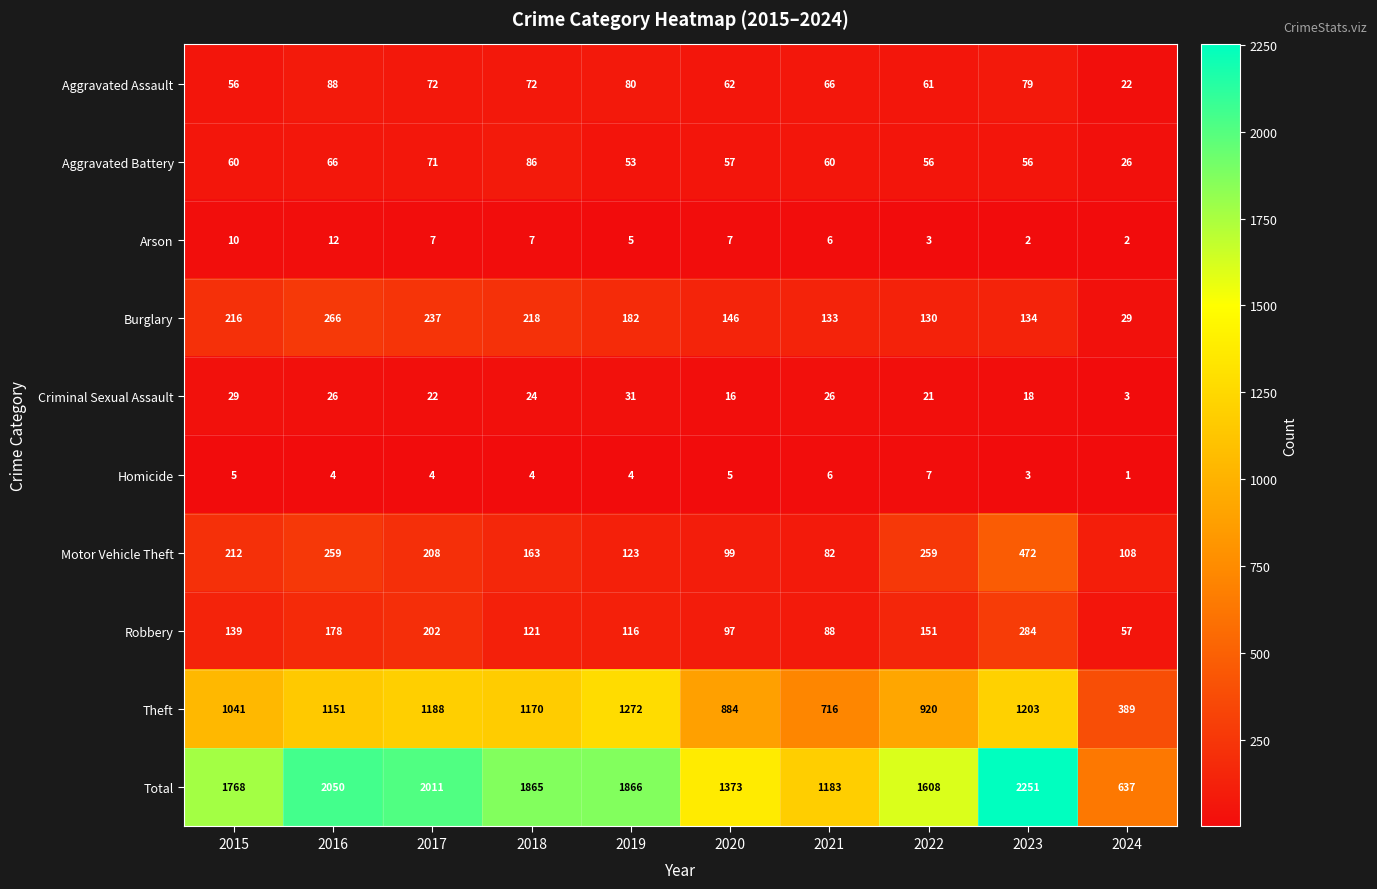

At which label does Aggravated Battery reach its peak?

2018